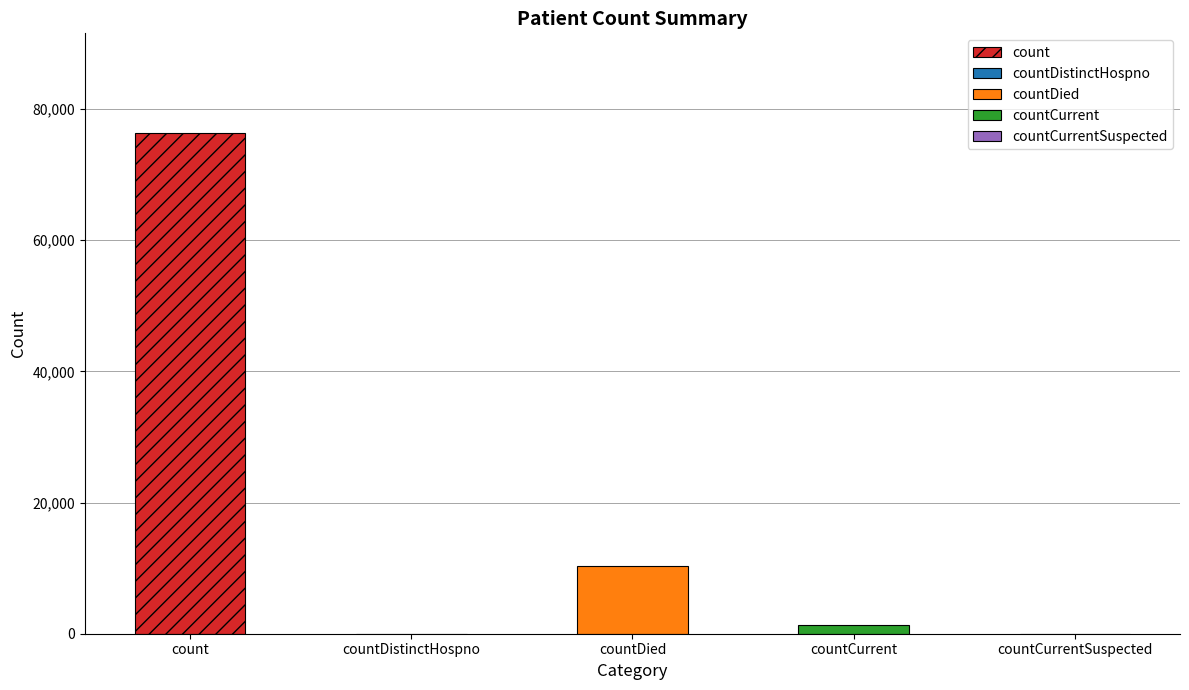

What is the maximum value shown in the chart?

76301